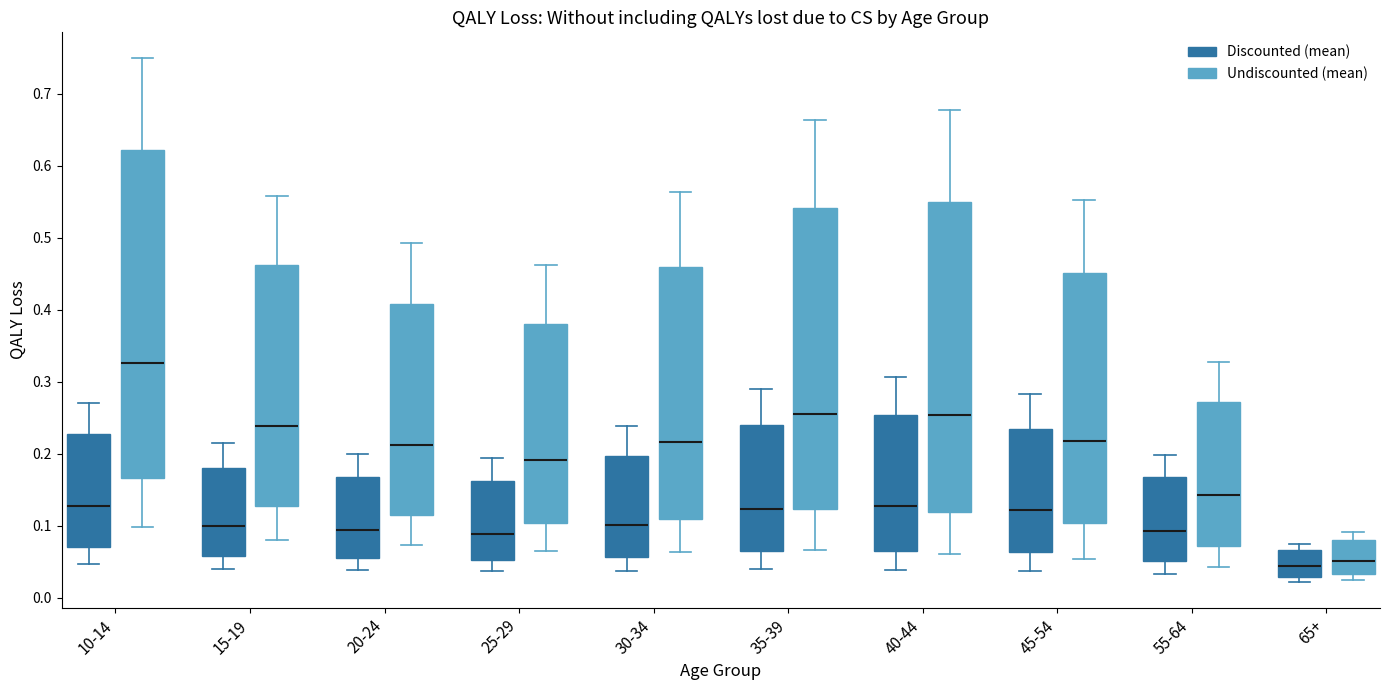

Reading left to right, transcribe this box plot: for each box, give where its median line is, the range the box spans, and where its two whiskers end, as read against the y-axis. The values are not printed on the chart, so give them approximately, as read against the axis.

10-14 (Discounted (mean)): median 0.13, box 0.07 to 0.23, whiskers 0.05 to 0.27
10-14 (Undiscounted (mean)): median 0.33, box 0.17 to 0.62, whiskers 0.10 to 0.75
15-19 (Discounted (mean)): median 0.10, box 0.06 to 0.18, whiskers 0.04 to 0.22
15-19 (Undiscounted (mean)): median 0.24, box 0.13 to 0.46, whiskers 0.08 to 0.56
20-24 (Discounted (mean)): median 0.09, box 0.06 to 0.17, whiskers 0.04 to 0.20
20-24 (Undiscounted (mean)): median 0.21, box 0.12 to 0.41, whiskers 0.07 to 0.49
25-29 (Discounted (mean)): median 0.09, box 0.05 to 0.16, whiskers 0.04 to 0.19
25-29 (Undiscounted (mean)): median 0.19, box 0.10 to 0.38, whiskers 0.07 to 0.46
30-34 (Discounted (mean)): median 0.10, box 0.06 to 0.20, whiskers 0.04 to 0.24
30-34 (Undiscounted (mean)): median 0.22, box 0.11 to 0.46, whiskers 0.06 to 0.56
35-39 (Discounted (mean)): median 0.12, box 0.06 to 0.24, whiskers 0.04 to 0.29
35-39 (Undiscounted (mean)): median 0.25, box 0.12 to 0.54, whiskers 0.07 to 0.66
40-44 (Discounted (mean)): median 0.13, box 0.07 to 0.25, whiskers 0.04 to 0.31
40-44 (Undiscounted (mean)): median 0.25, box 0.12 to 0.55, whiskers 0.06 to 0.68
45-54 (Discounted (mean)): median 0.12, box 0.06 to 0.23, whiskers 0.04 to 0.28
45-54 (Undiscounted (mean)): median 0.22, box 0.10 to 0.45, whiskers 0.05 to 0.55
55-64 (Discounted (mean)): median 0.09, box 0.05 to 0.17, whiskers 0.03 to 0.20
55-64 (Undiscounted (mean)): median 0.14, box 0.07 to 0.27, whiskers 0.04 to 0.33
65+ (Discounted (mean)): median 0.04, box 0.03 to 0.07, whiskers 0.02 to 0.08
65+ (Undiscounted (mean)): median 0.05, box 0.03 to 0.08, whiskers 0.03 (just below the box's lower edge) to 0.09